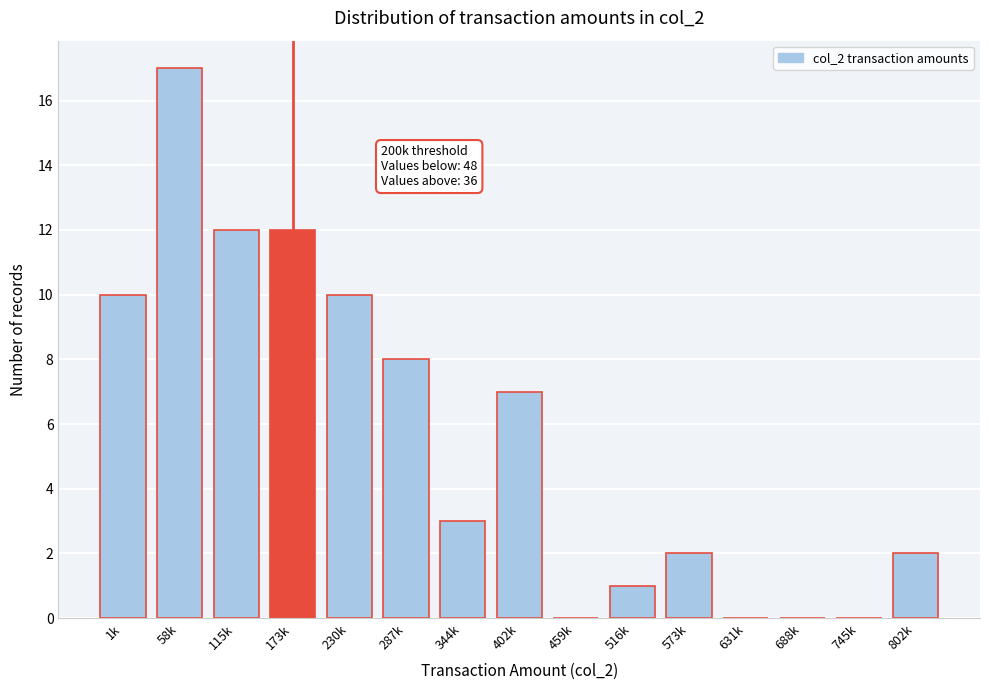

Reading right to left, list all the values displayed in this chart.

802k=2	745k=0	688k=0	631k=0	573k=2	516k=1	459k=0	402k=7	344k=3	287k=8	230k=10	173k=12	115k=12	58k=17	1k=10